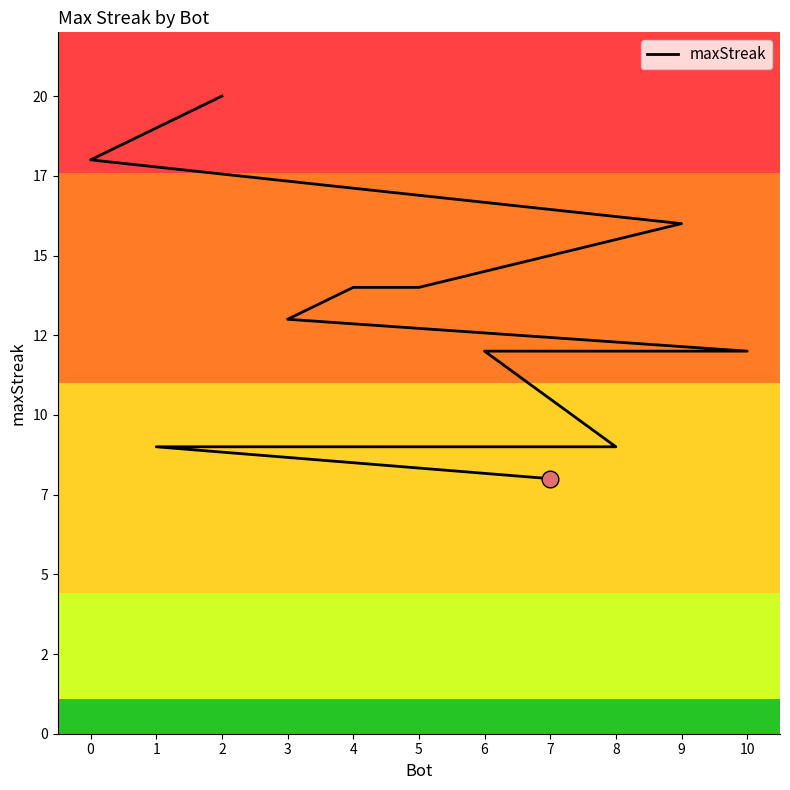

Approximately how many times larger is the value at 7 compared to 1?

0.9